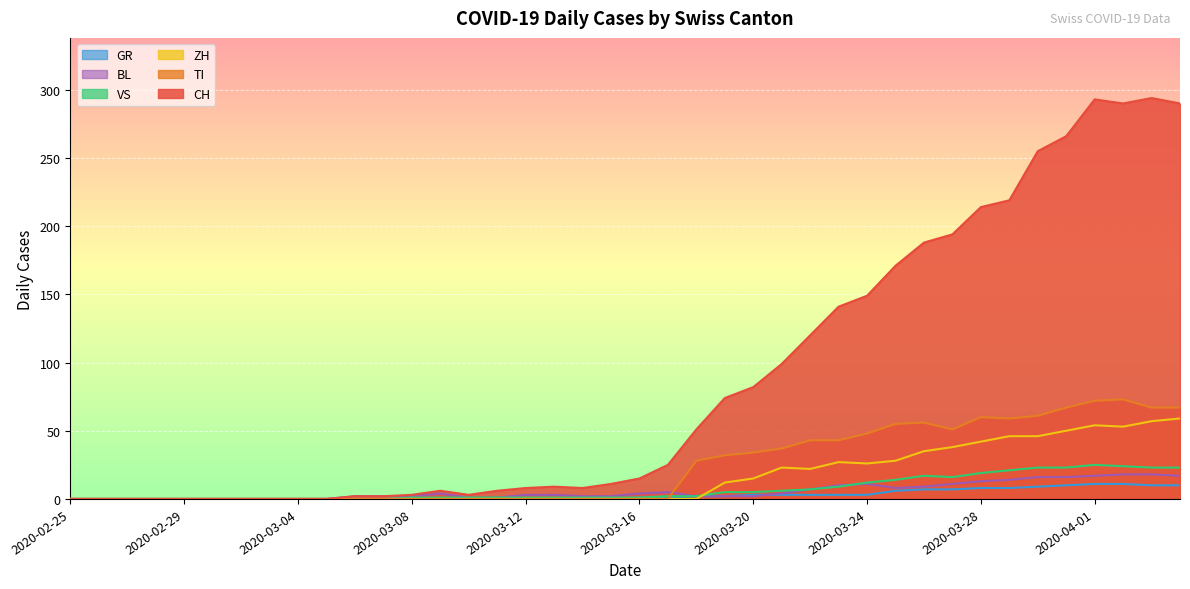

What position from the left is 2020-02-27?

3